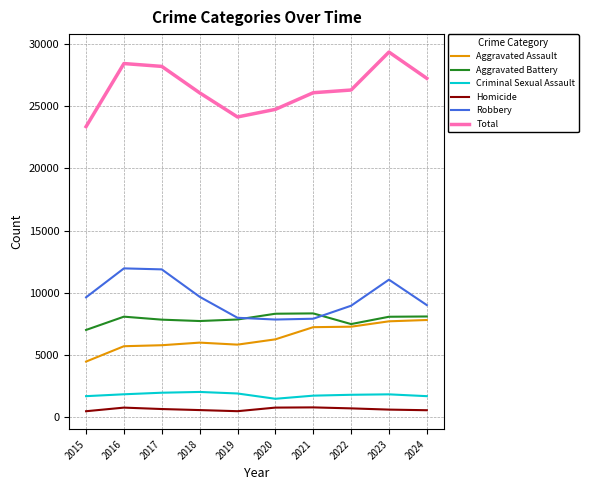

Is the value of Homicide at 2018 greater than the value of Criminal Sexual Assault at 2019?

No